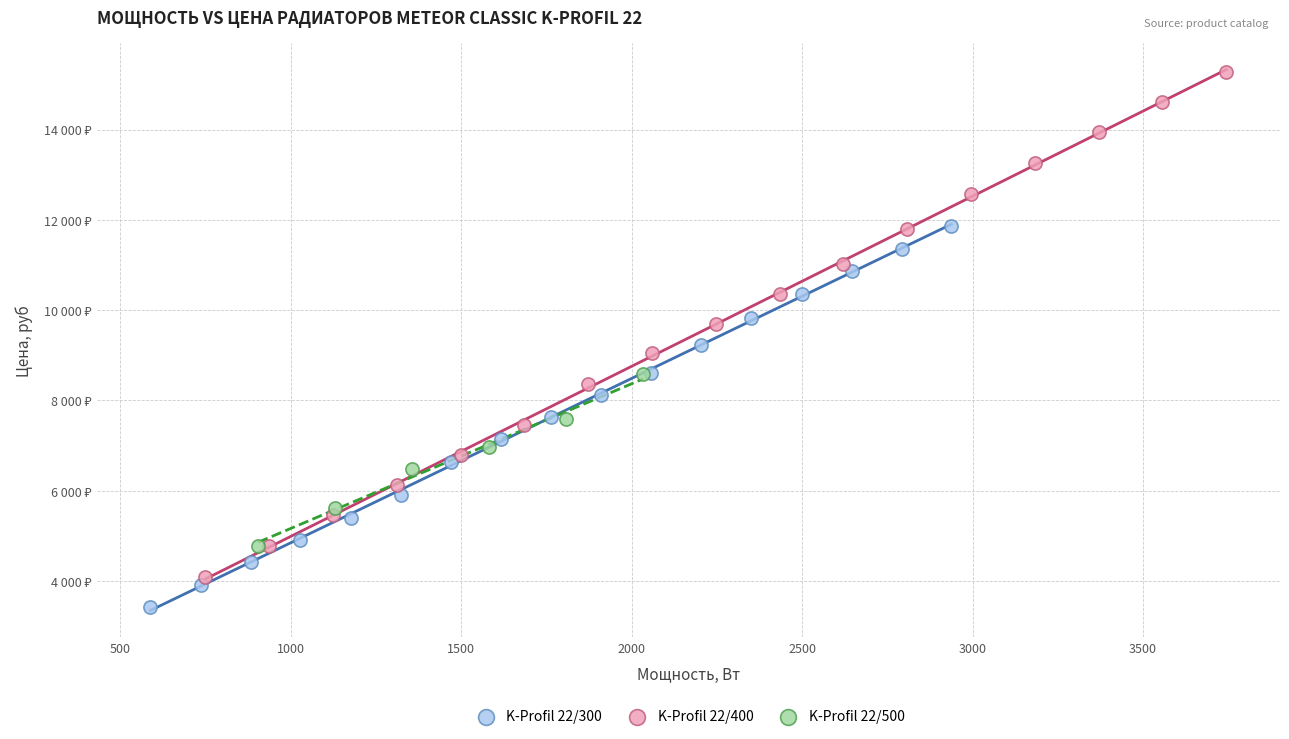

What are all the series names shown in the legend?

K-Profil 22/300, K-Profil 22/400, K-Profil 22/500